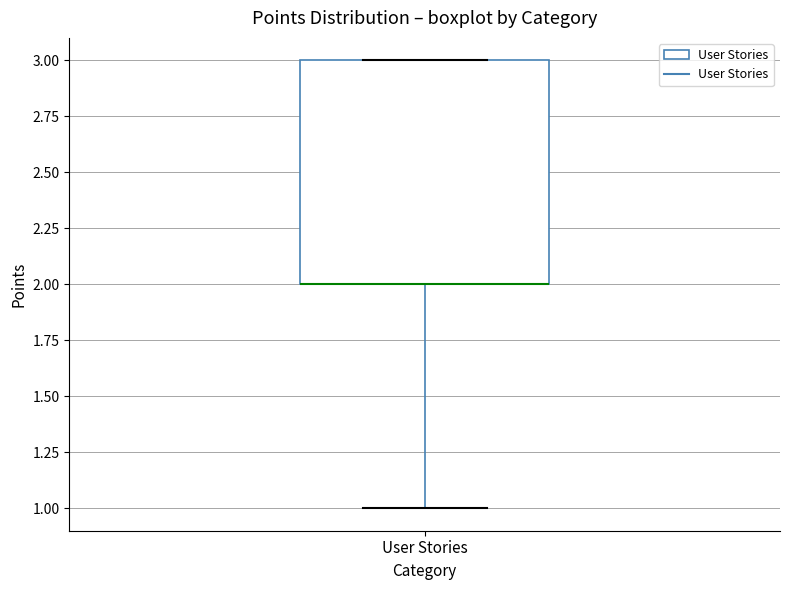

Transcribe this box plot: give where the median line is, the range the box spans, and where the two whiskers end, as read against the y-axis. The values are not printed on the chart, so give them approximately, as read against the axis.

median 2 (drawn on the box's lower edge), box 2 to 3, whiskers 1 to 3